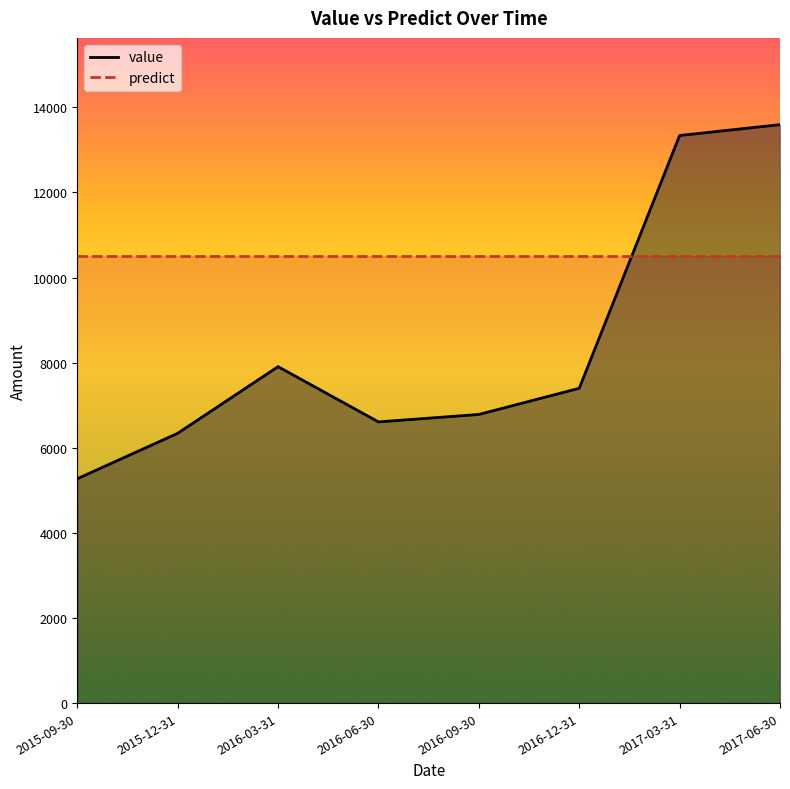

What is the change in value from 2016-12-31 to 2017-03-31?

+5940.9